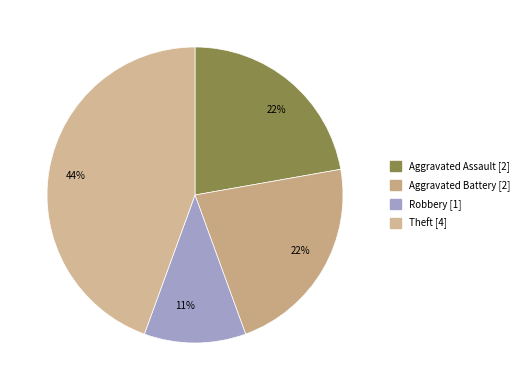

Count the number of slices in the pie.

4